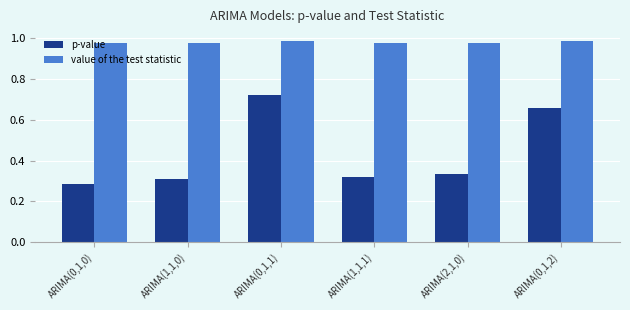

The value of value of the test statistic at ARIMA(2,1,0) is 1.5. True or false?

False